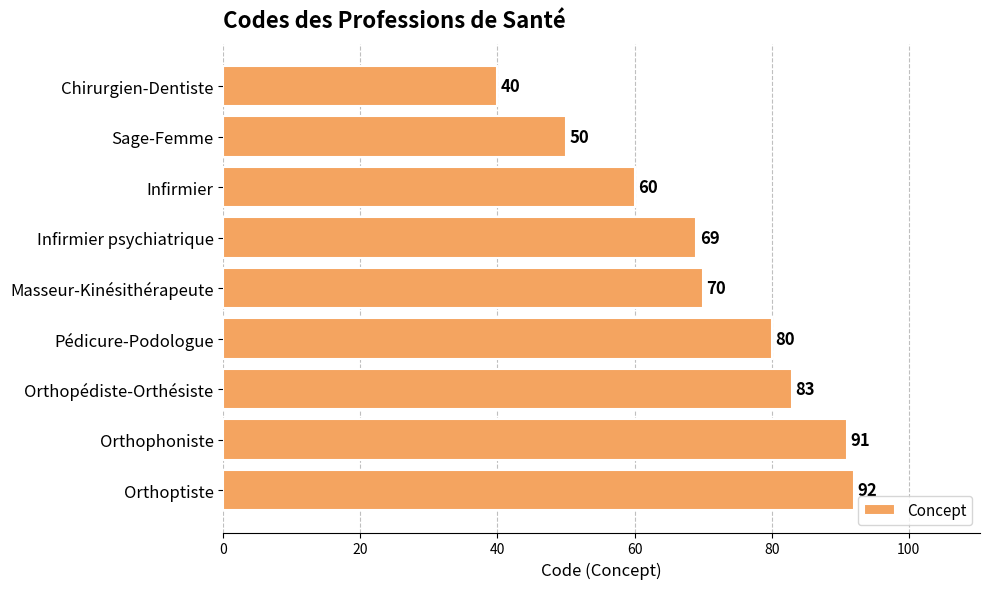

The value at Orthophoniste is 162. True or false?

False